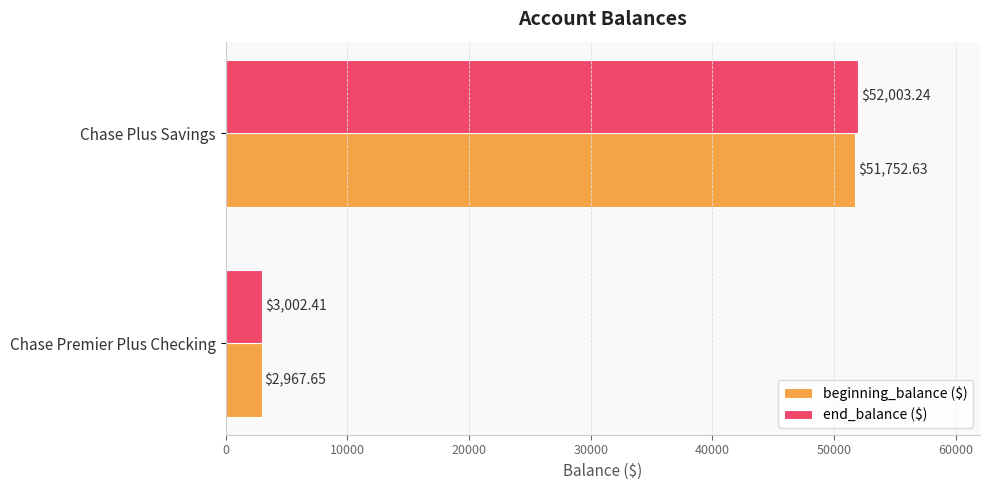

At which category is the sum across all series the highest?

Chase Plus Savings